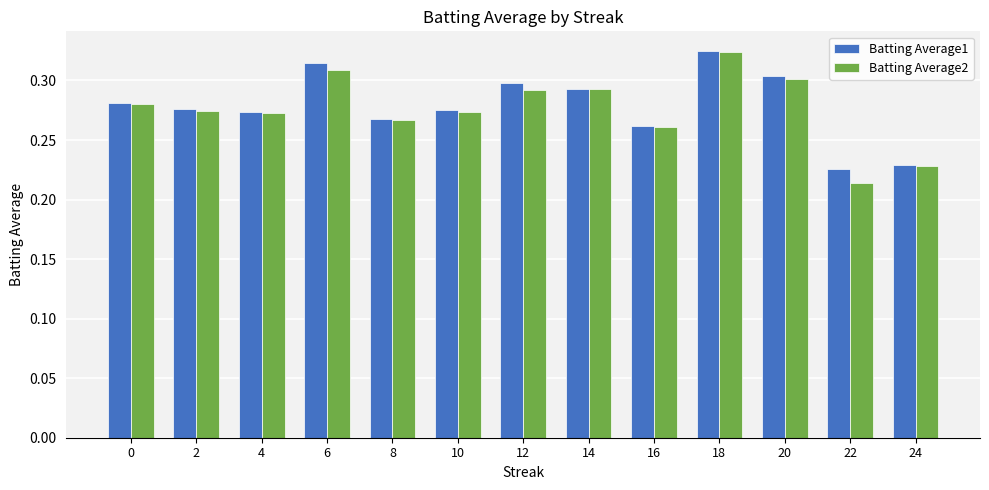

True or false: Batting Average2 has a value of 0.2 at 18.

False